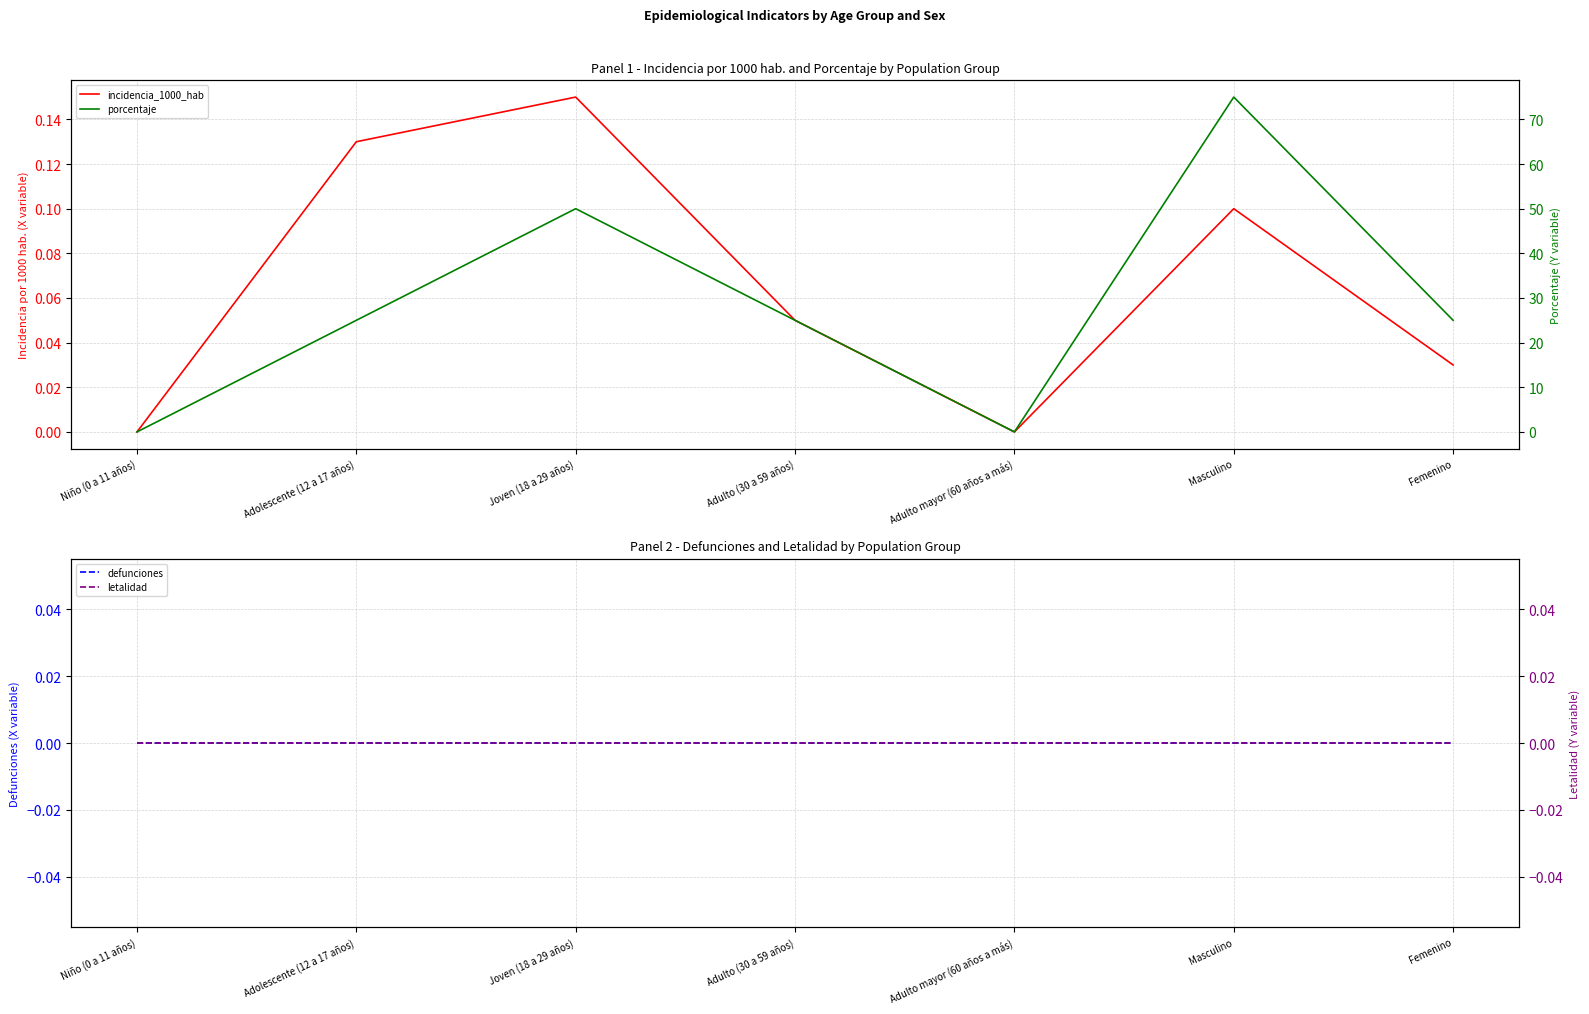

The value of incidencia_1000_hab at Joven (18 a 29 años) is 0.1. True or false?

False